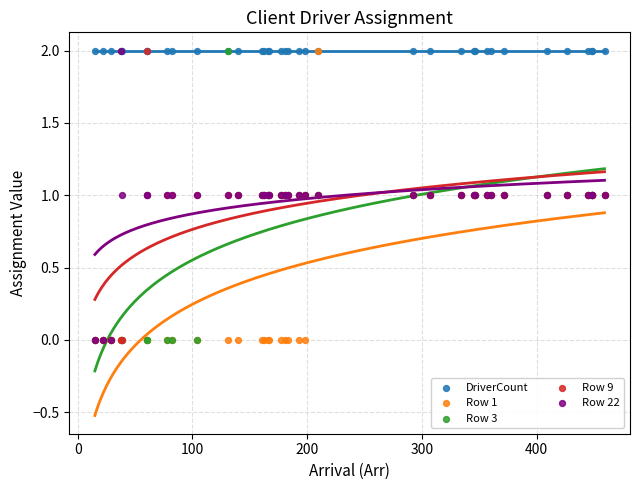

What are all the series names shown in the legend?

DriverCount, Row 1, Row 3, Row 9, Row 22